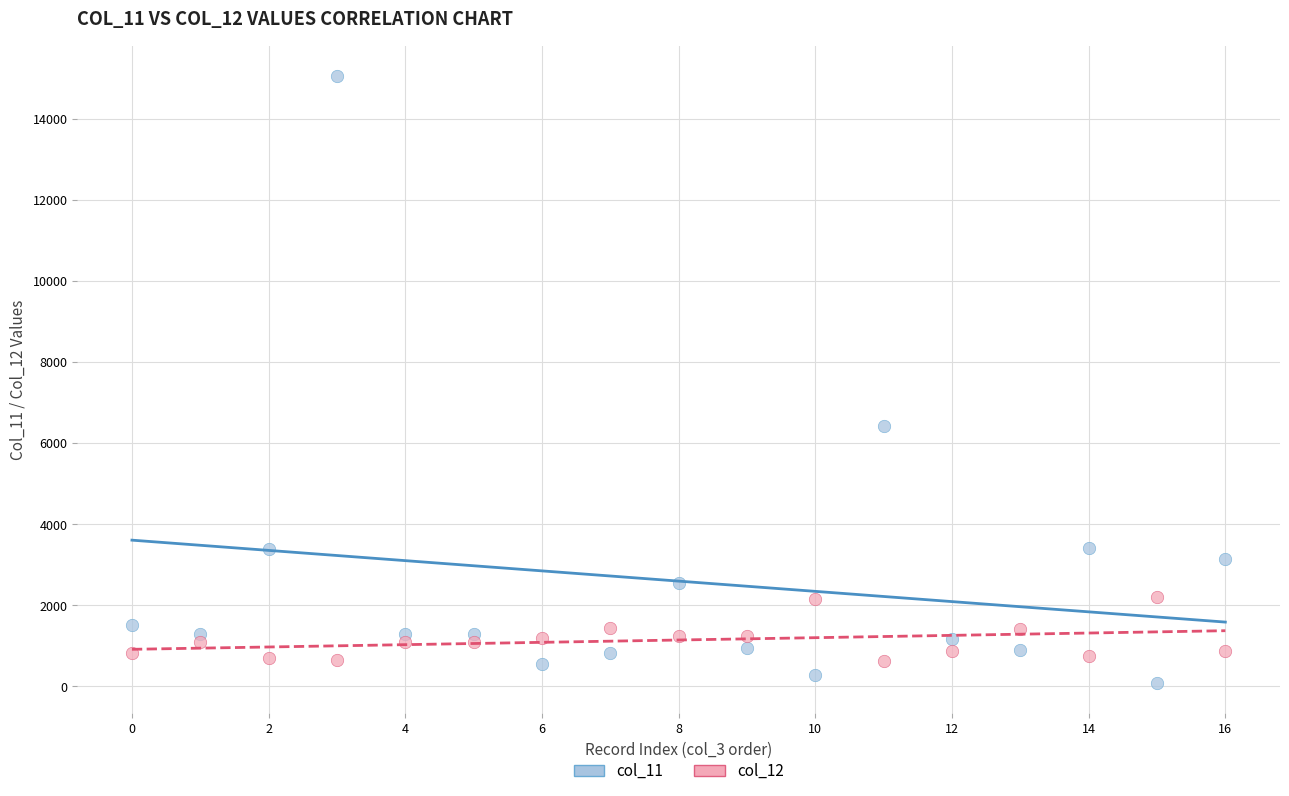

Across all series, what Y value is closest to 7571?

6414